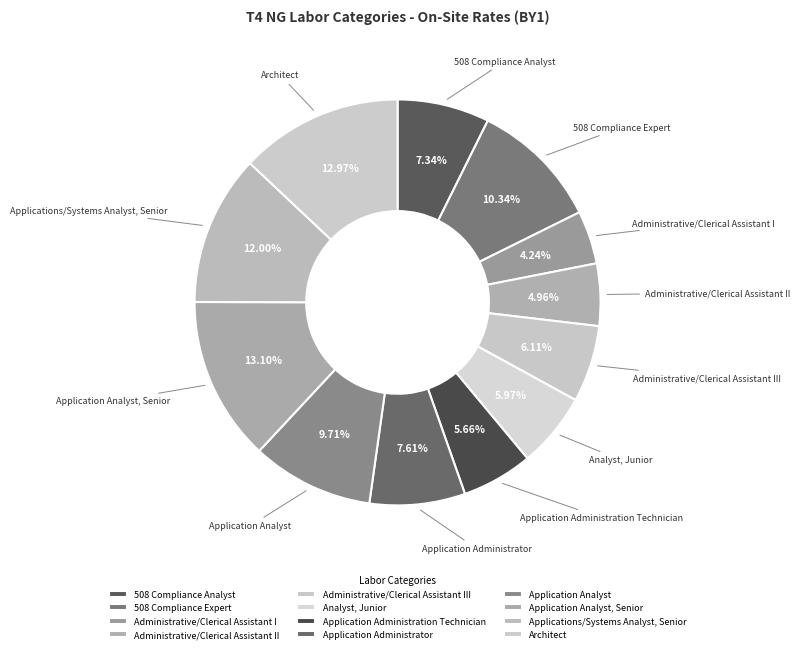

Which slice is the smallest?

Administrative/Clerical Assistant I